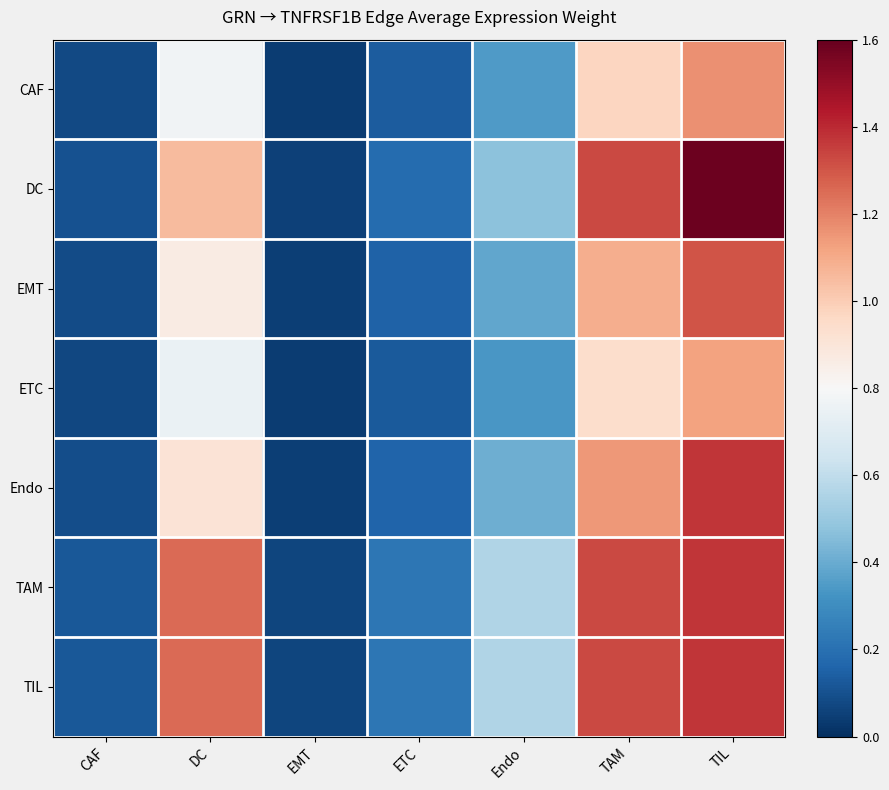

Which series has the largest range (max minus min)?

DC